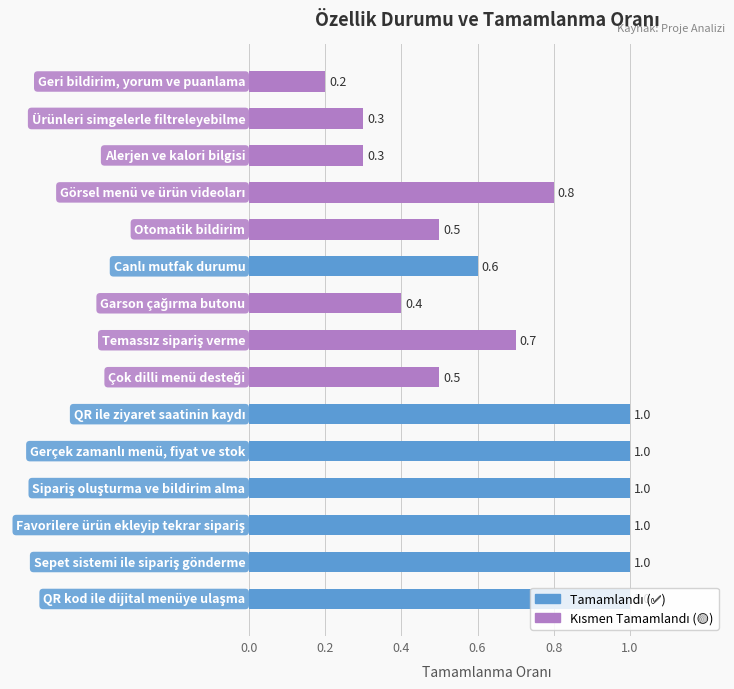

Count the values in the range 0 to 1.

15